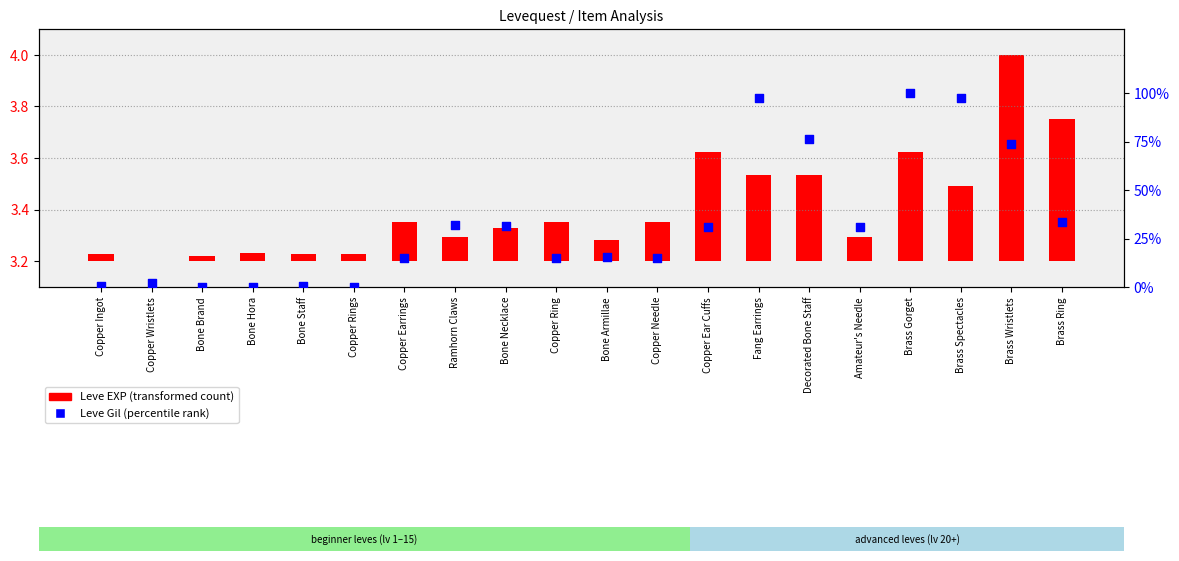

Which has a higher value, Decorated Bone Staff or Bone Staff?

Decorated Bone Staff